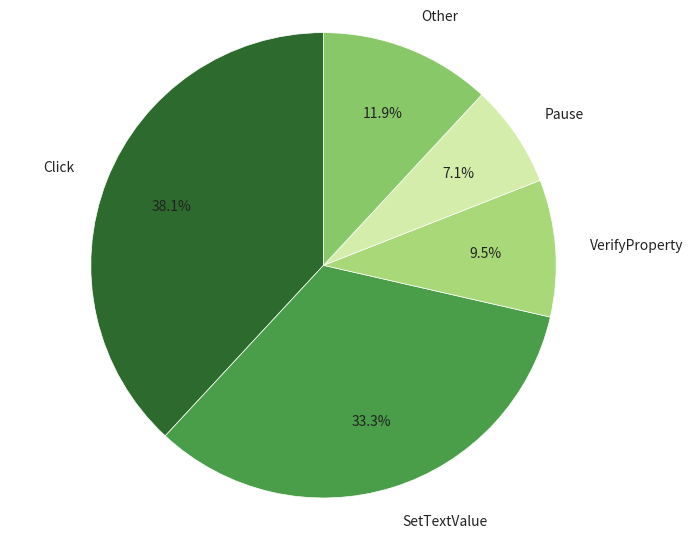

What is the ratio of the value at SetTextValue to the value at Click?

0.9